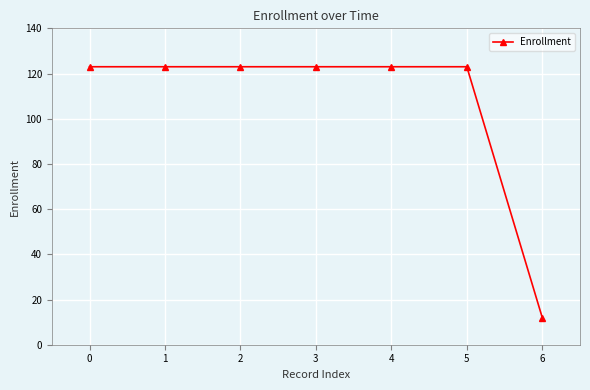

What is the difference between the maximum and minimum values?

111